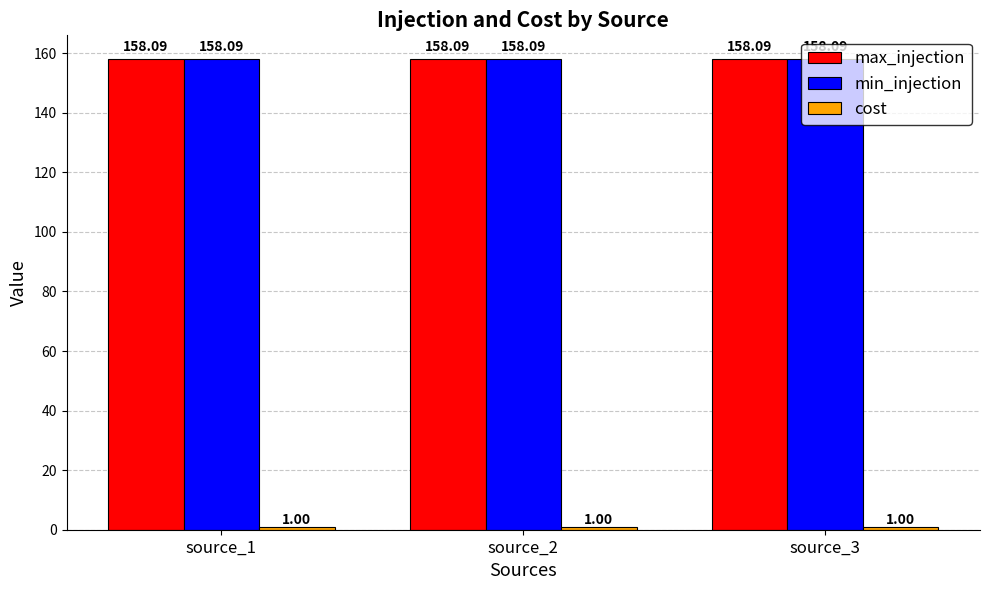

How many groups of bars are there?

3